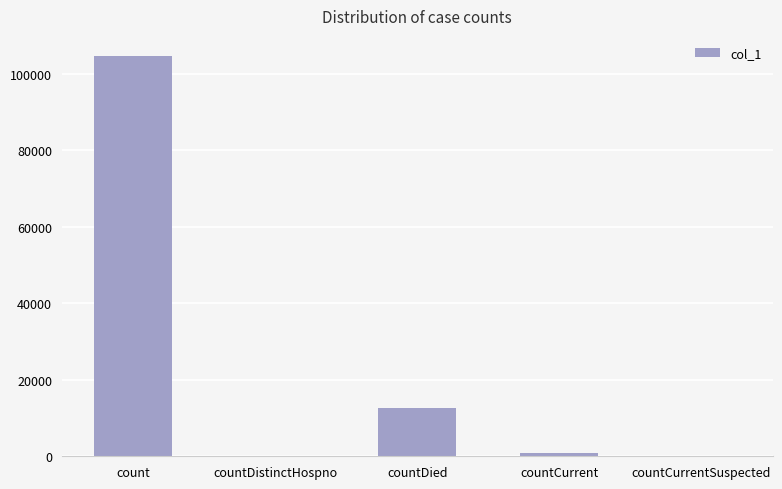

Which label corresponds to the largest value in the chart?

count